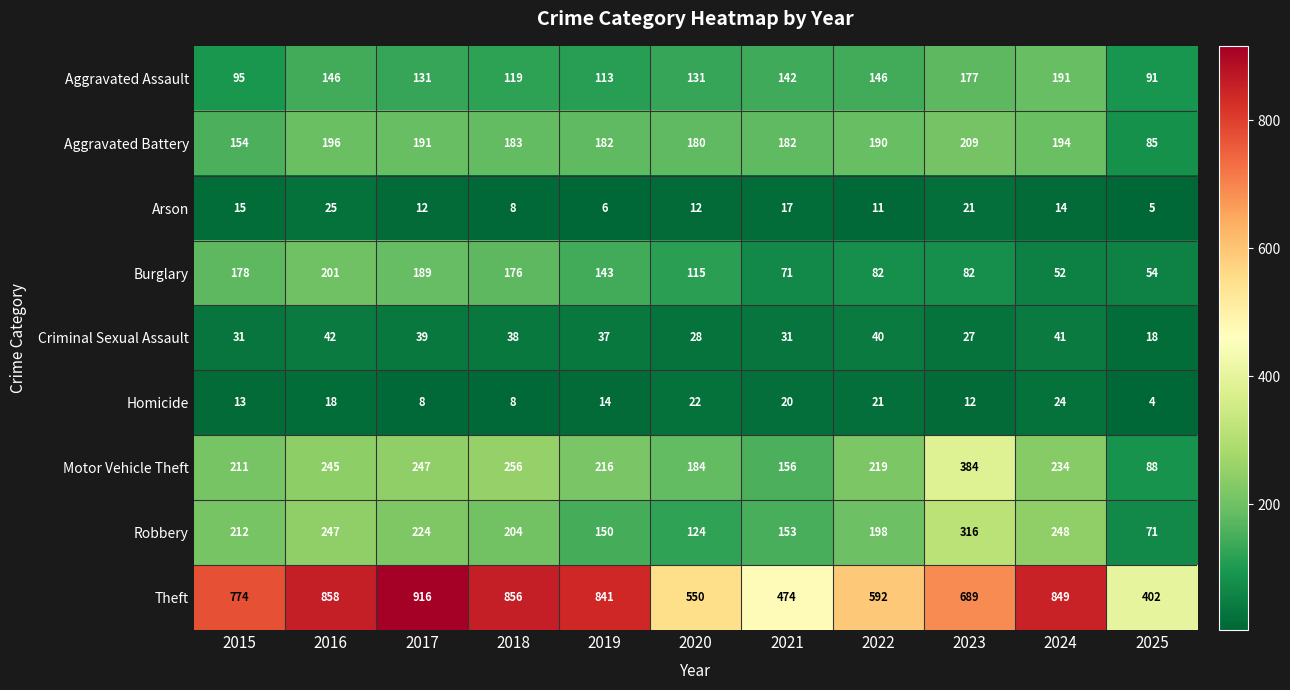

Between 2016 and 2021, which series saw the biggest shift?

Theft